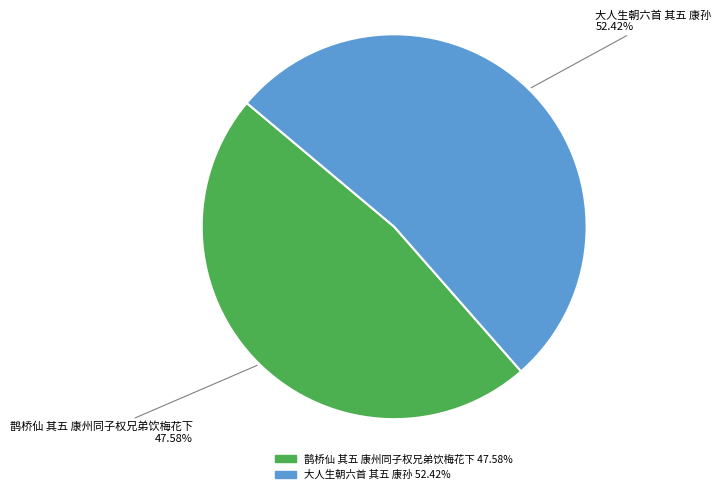

To the nearest percent, what is the difference between the 大人生朝六首 其五 康孙 and 鹊桥仙 其五 康州同子权兄弟饮梅花下 slice percentages?

5%